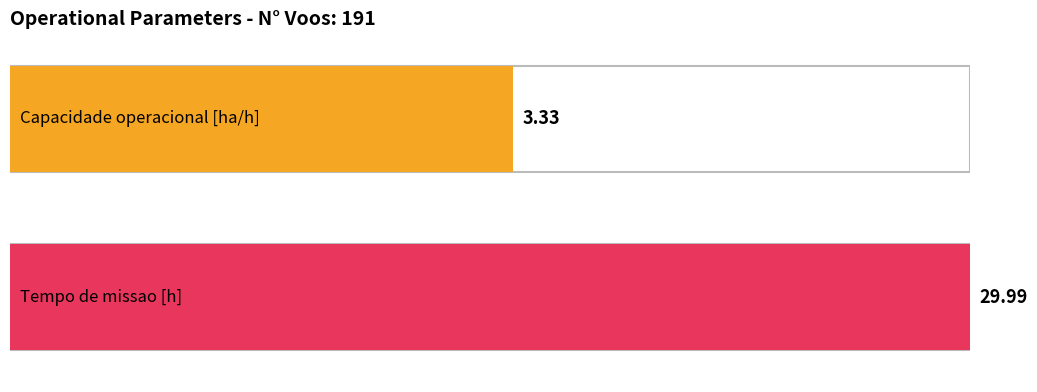

Rank the series by their maximum value, from highest to lowest.

Tempo de missao [h], Capacidade operacional [ha/h]